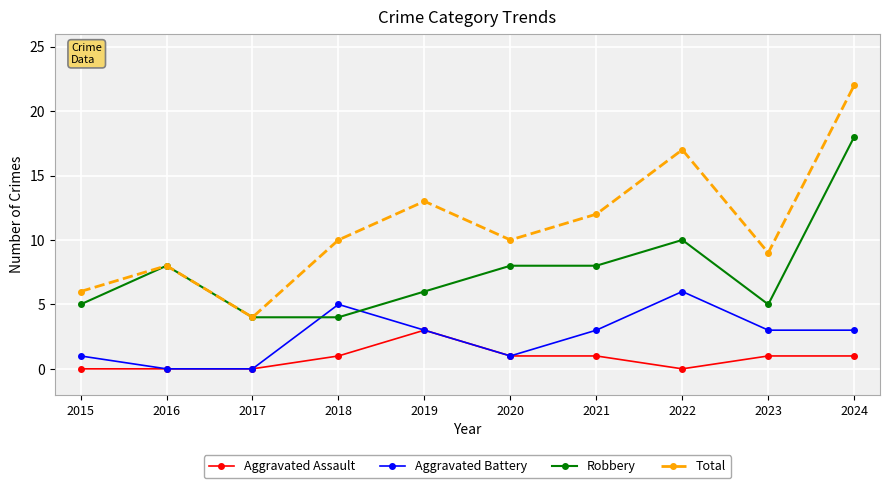

Does the chart display data point markers on the line(s)?

Yes